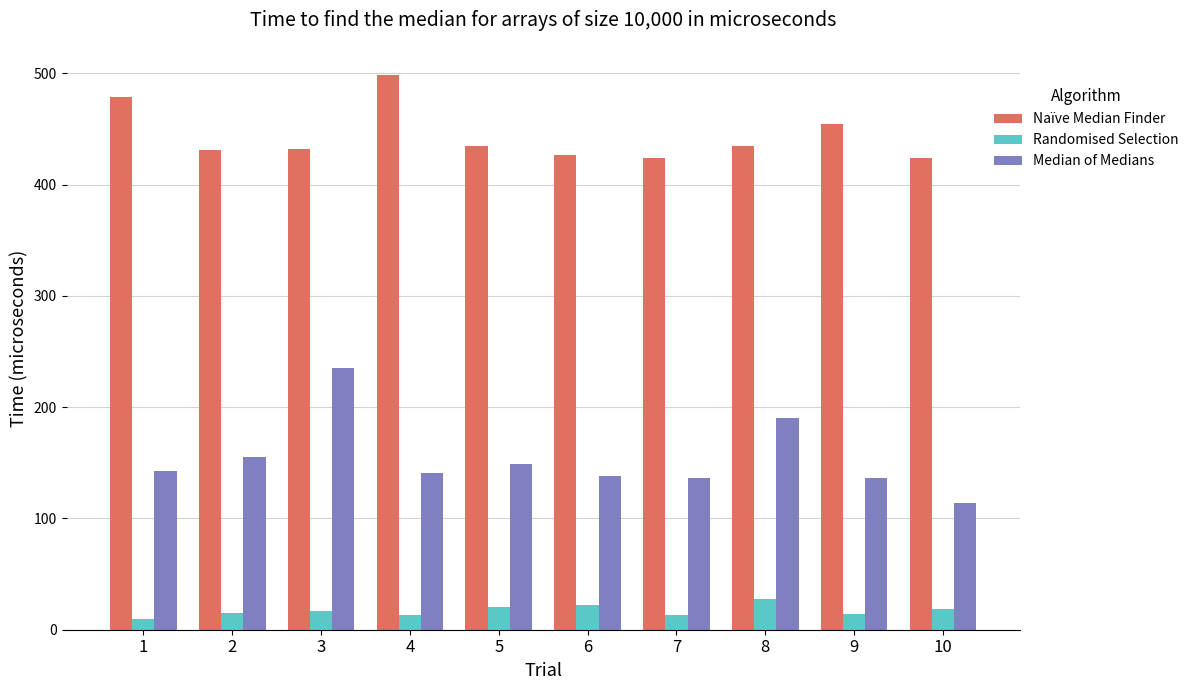

List the series in order of their overall mean, highest first.

Naïve Median Finder, Median of Medians, Randomised Selection